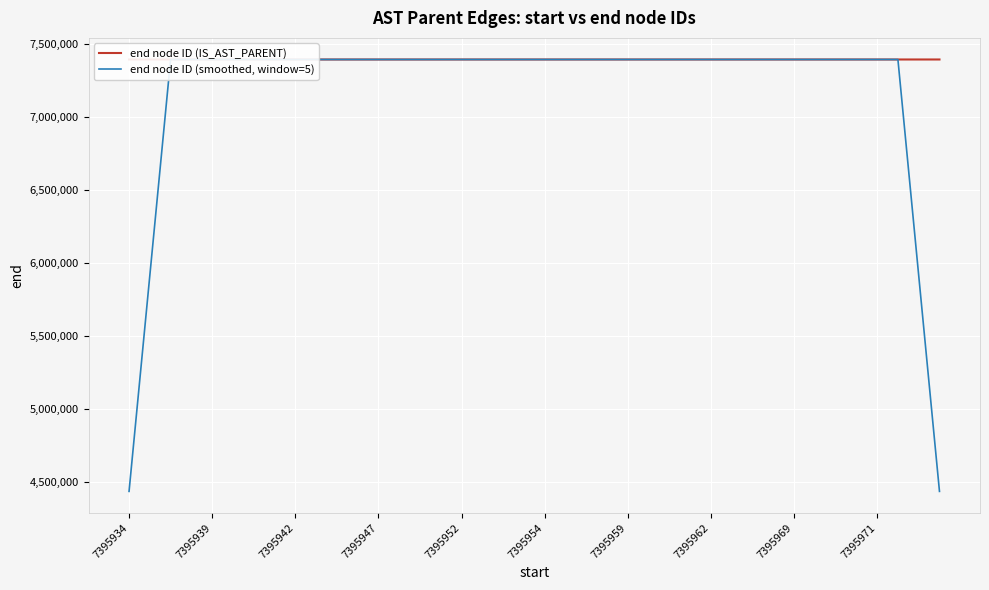

The end node ID (smoothed, window=5) series shows 7395949.0 at 7395947. True or false?

True